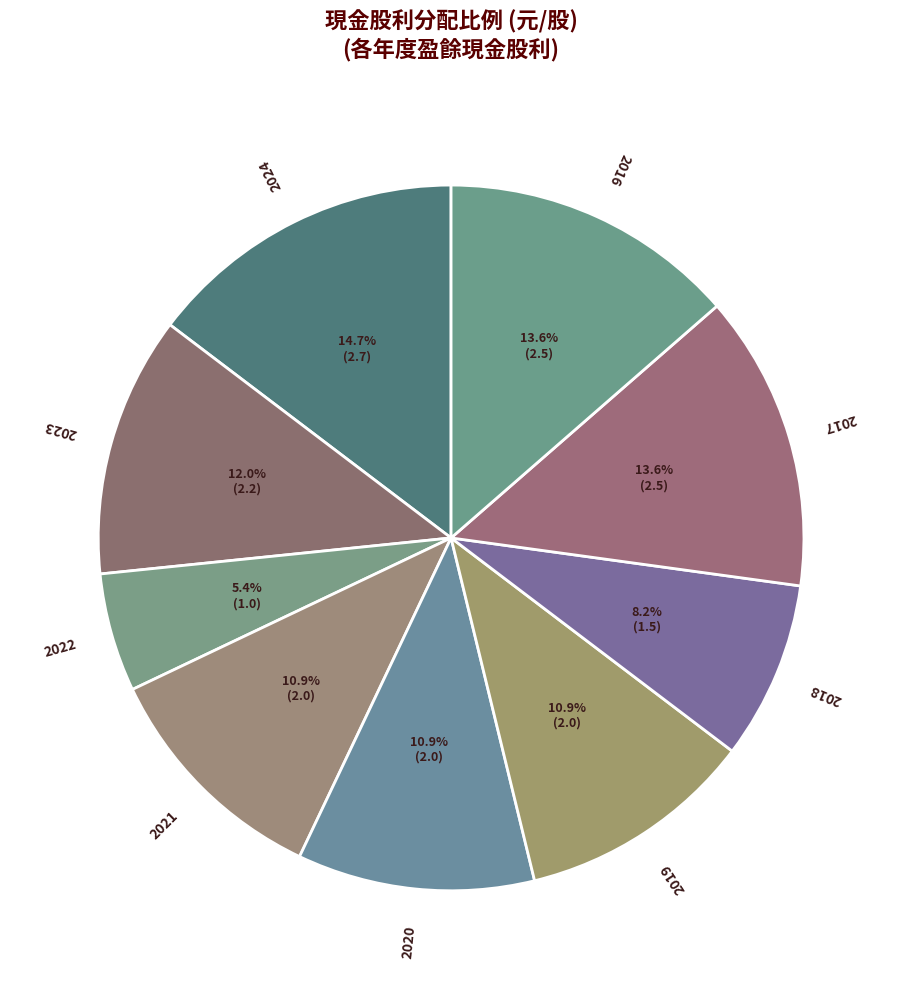

How many segments does this pie chart have?

9